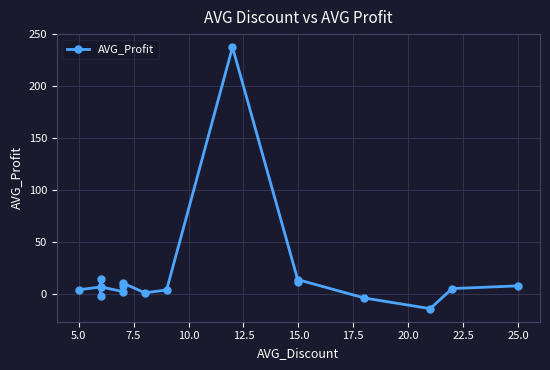

What is the difference between the second highest and second lowest values?

18.1